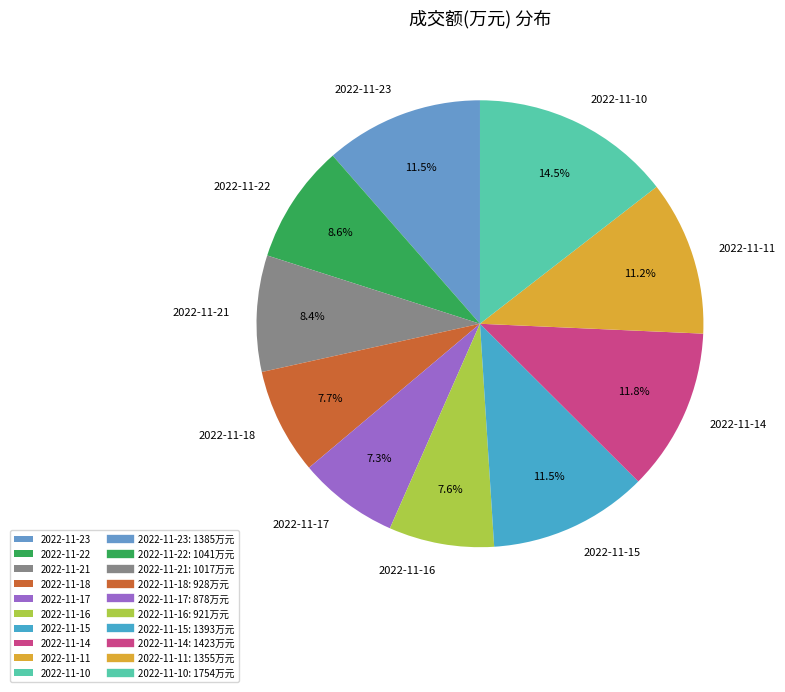

What is the ratio of the value at 2022-11-18 to the value at 2022-11-16?

1.0